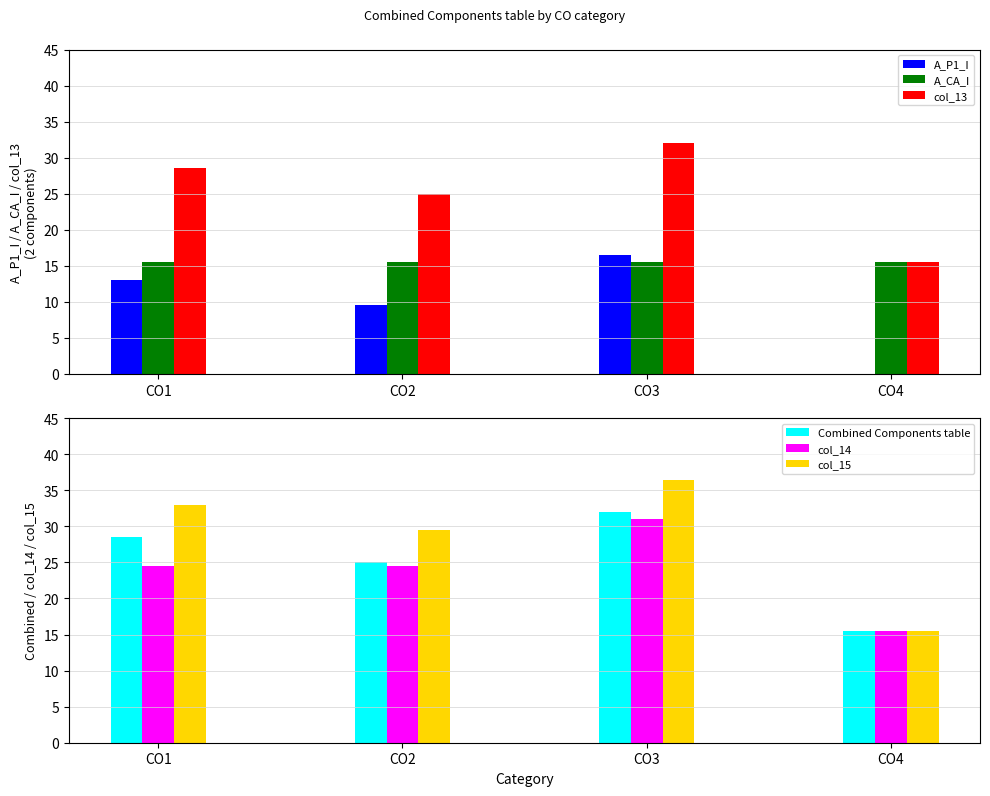

How many values in the A_P1_I series are below 13?

2